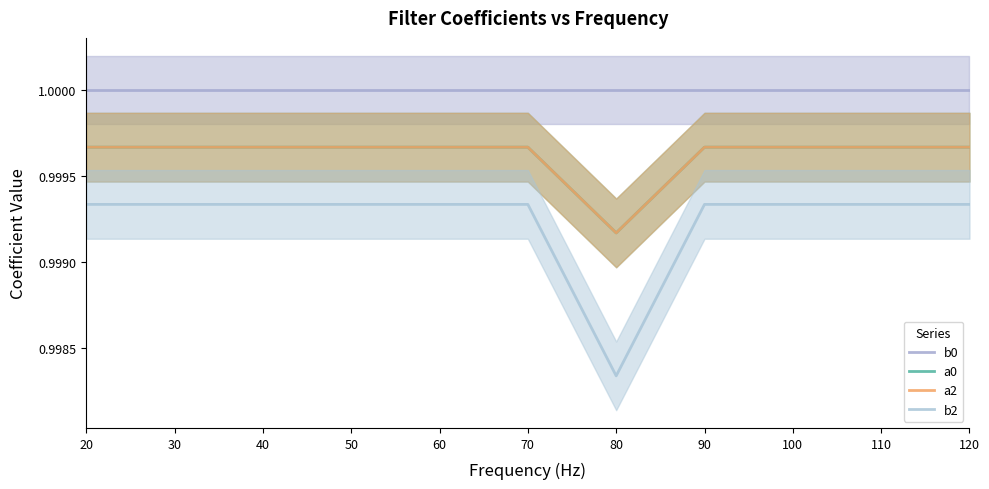

The a2 series shows 1.6 at 50. True or false?

False